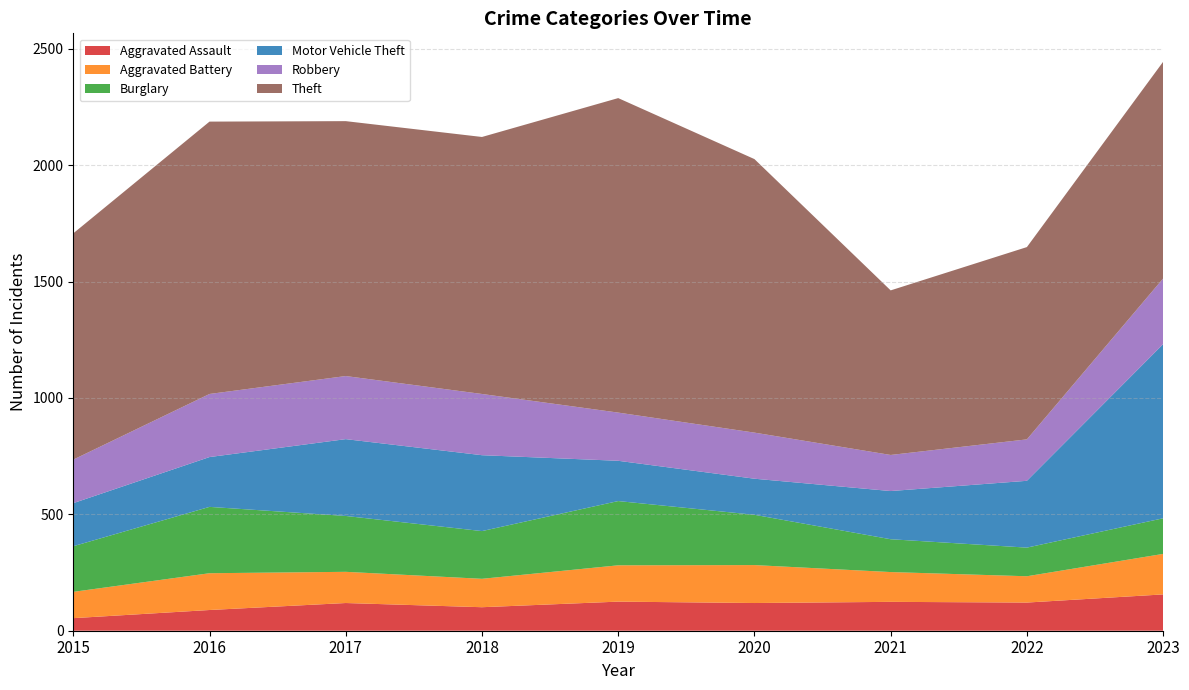

Reading left to right, what are all the values shown in this chart?

Aggravated Assault: 54	89	119	101	125	119	124	121	156
Aggravated Battery: 113	158	134	122	156	163	128	113	174
Burglary: 196	285	240	205	276	216	141	123	153
Motor Vehicle Theft: 185	214	330	326	173	155	207	287	748
Robbery: 187	271	271	263	207	198	155	178	282
Theft: 972	1170	1095	1104	1351	1175	707	826	931